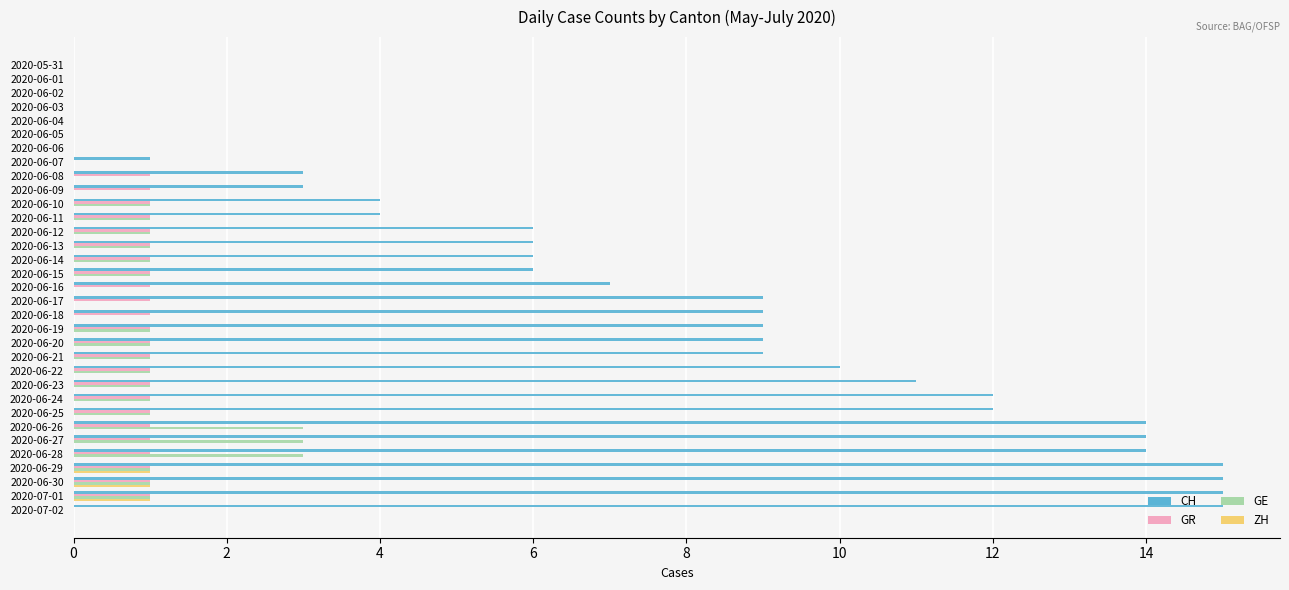

True or false: ZH has a value of 1 at 2020-06-26.

False